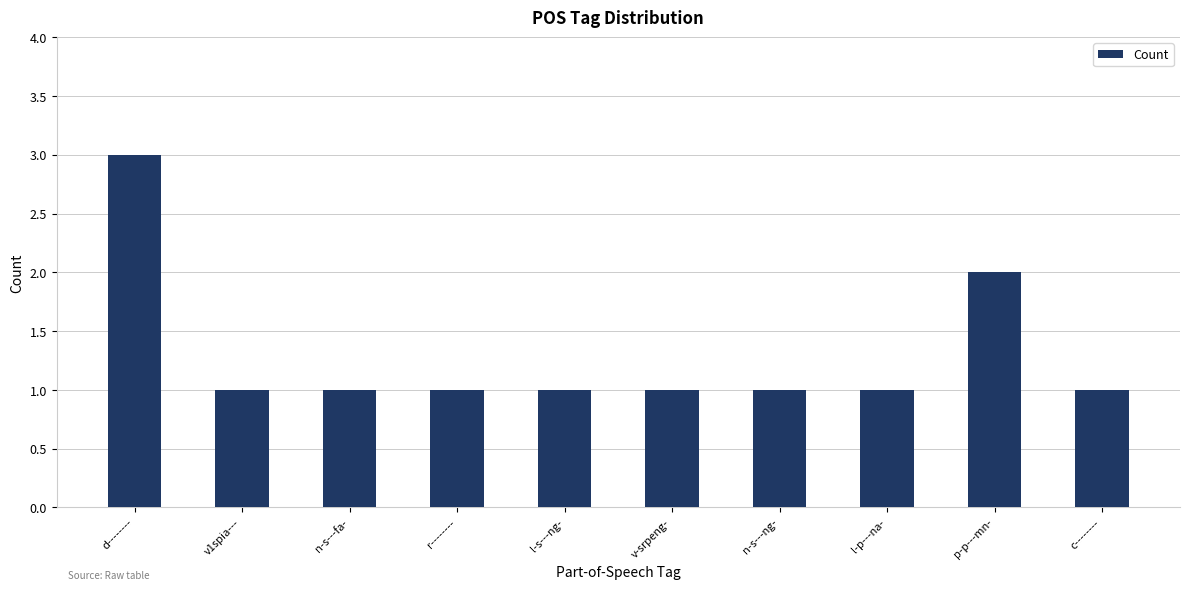

What is the maximum value shown in the chart?

3